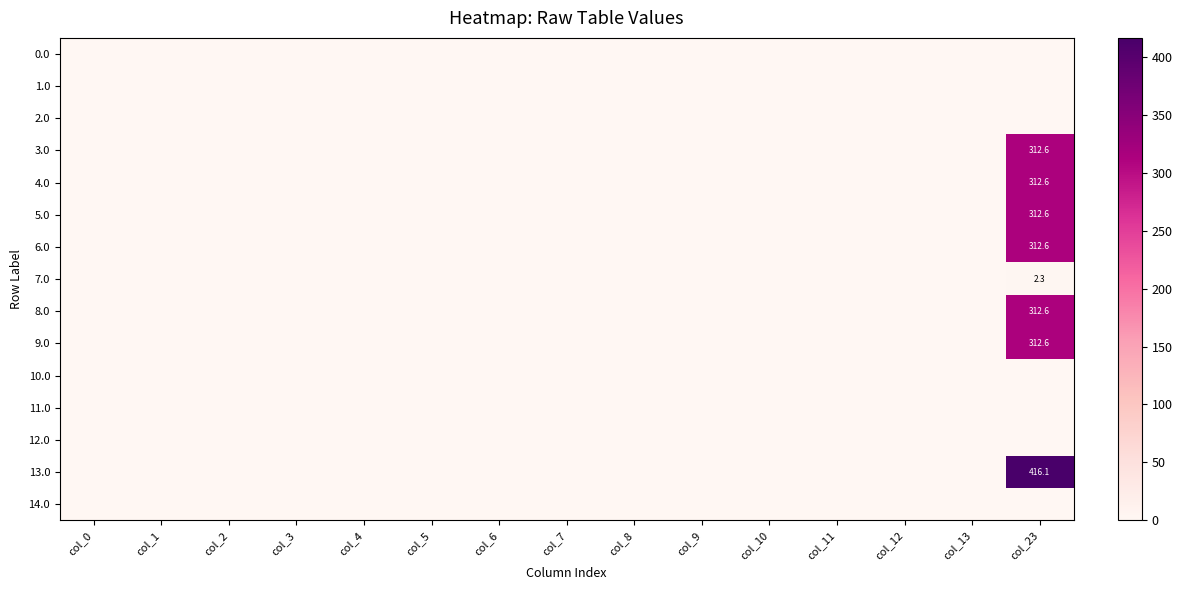

What is the maximum value shown in the chart?

416.1